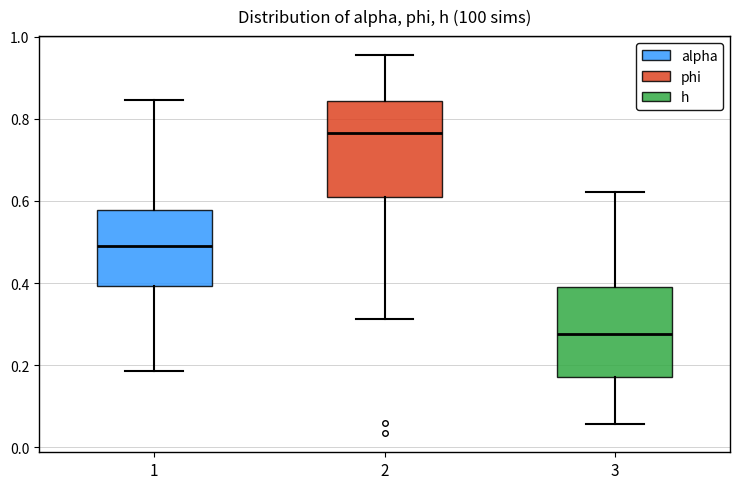

Where does the lower whisker of the box at x = 3 end on the y-axis? The values are not printed on the chart, so give them approximately, as read against the axis.

0.06